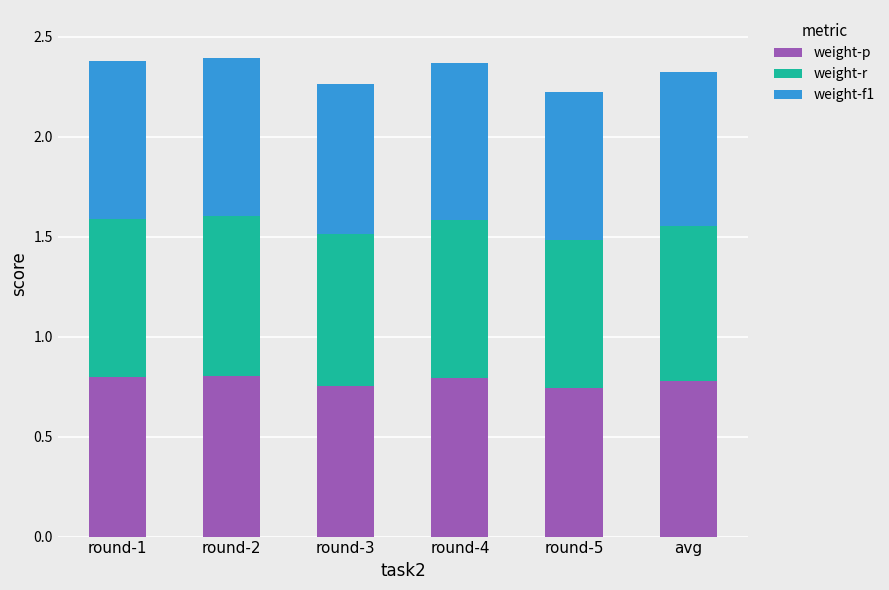

What is the sum of all weight-p values?

4.7